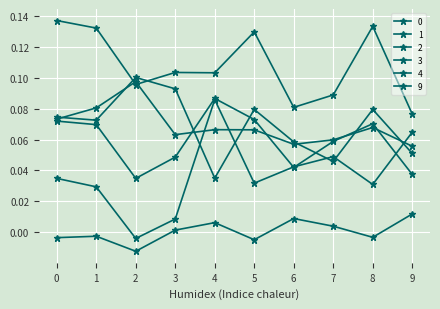

At how many categories does at least one series exceed 0?

10